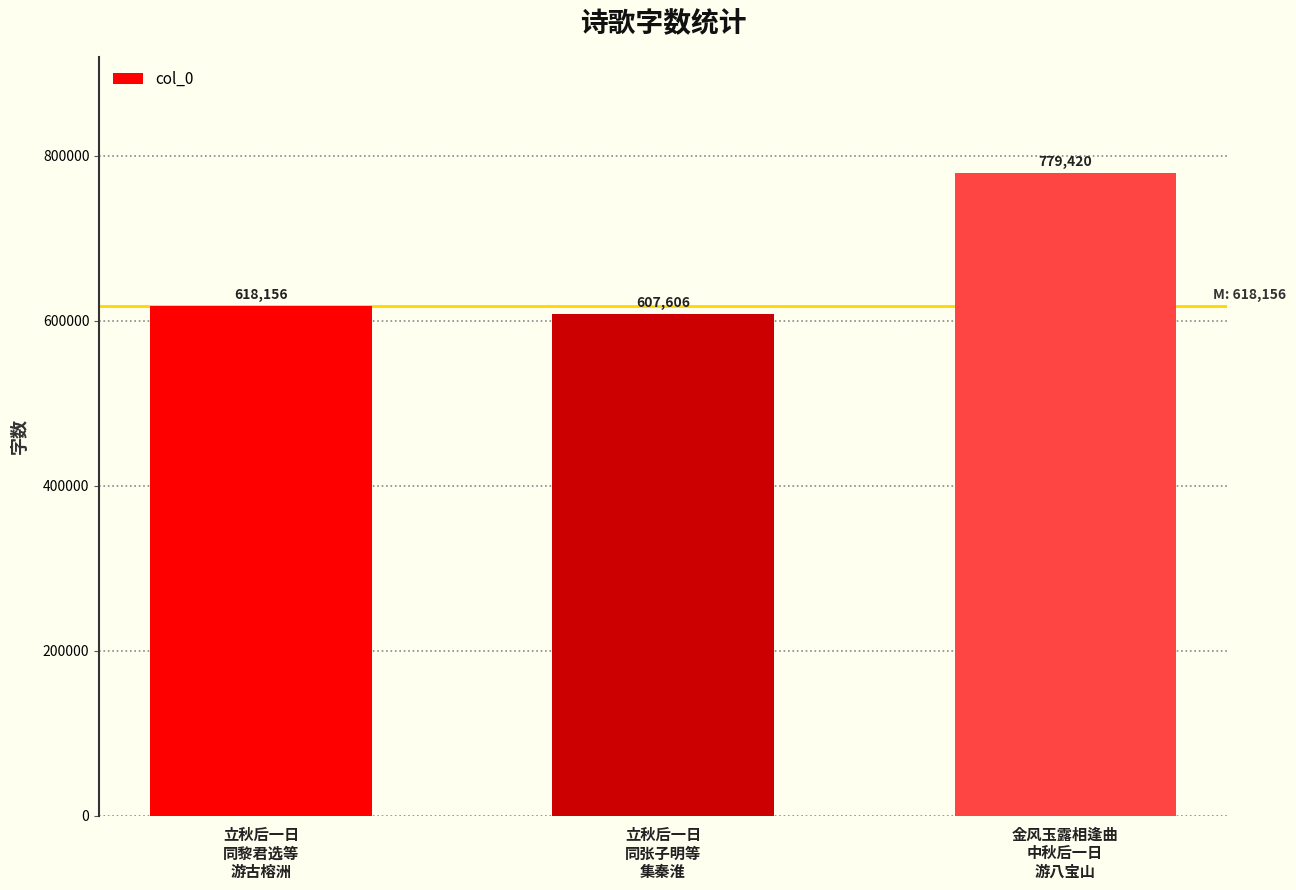

Rank the categories by value from lowest to highest.

立秋后一日
同张子明等
集秦淮, 立秋后一日
同黎君选等
游古榕洲, 金风玉露相逢曲
中秋后一日
游八宝山